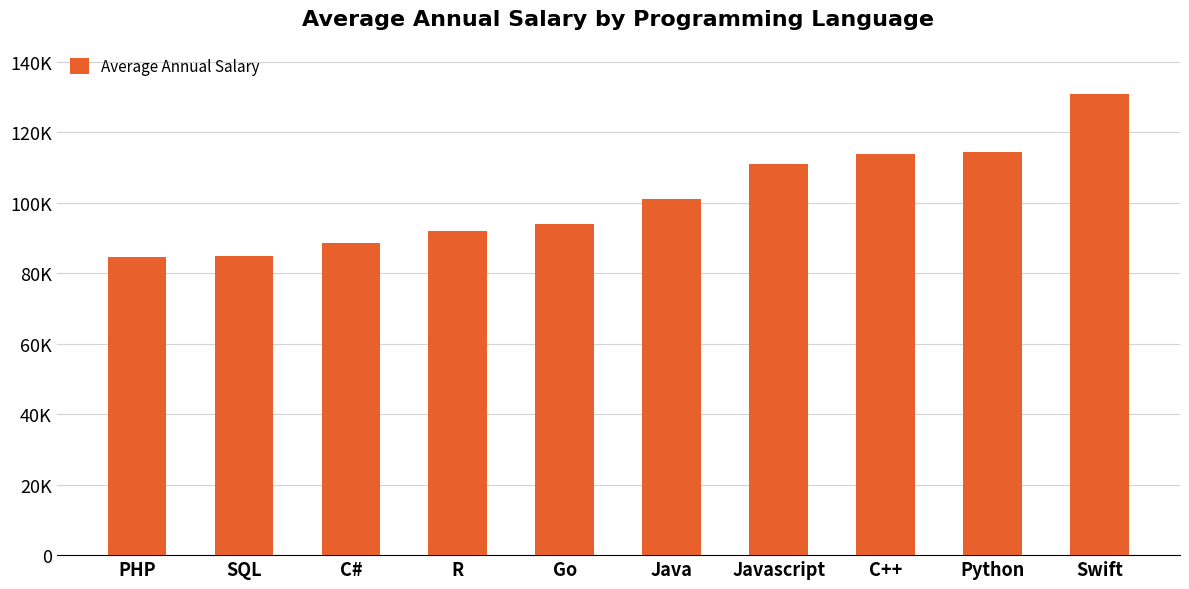

Reading left to right, list all the values displayed in this chart.

PHP=84727	SQL=84793	C#=88726	R=92037	Go=94082	Java=101013	Javascript=110981	C++=113865	Python=114383	Swift=130801